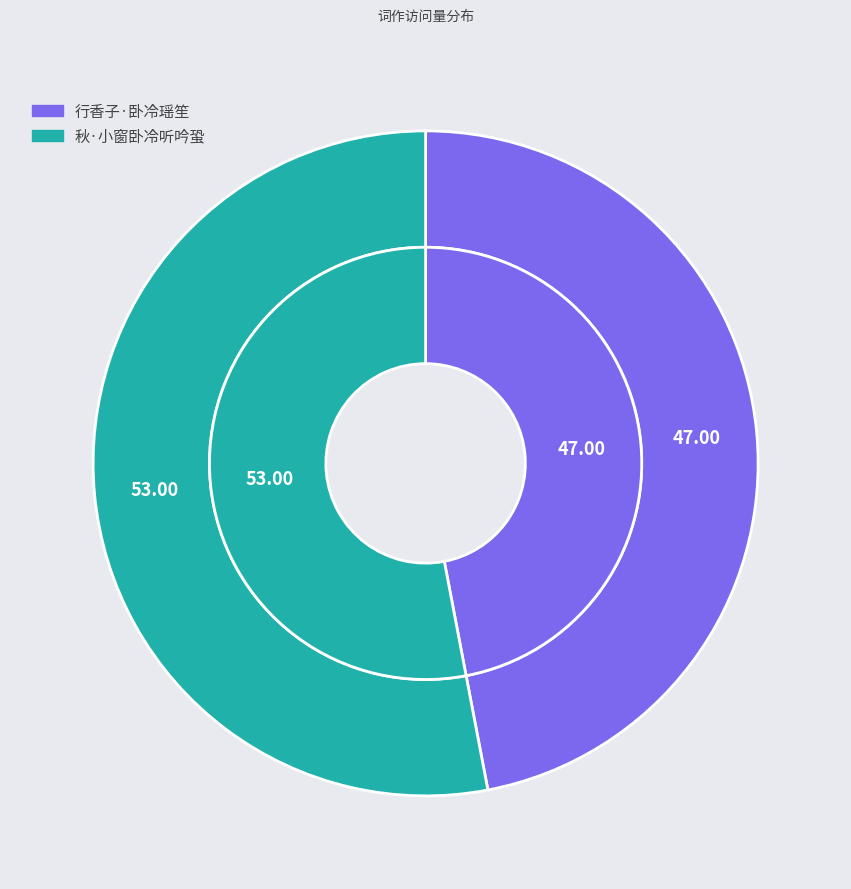

How many slices are in this pie chart?

2